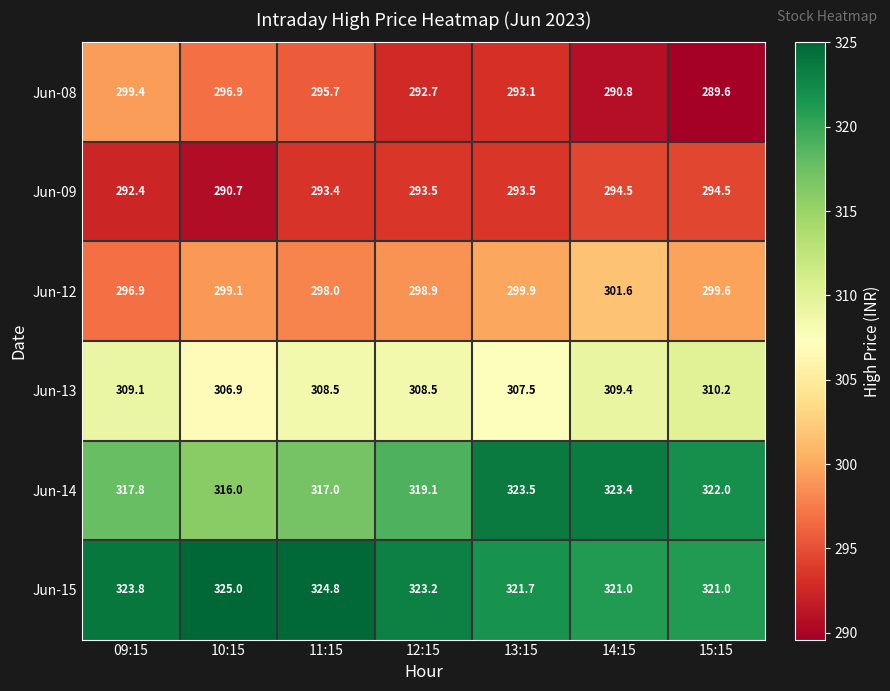

Rank the series by their maximum value, from lowest to highest.

Jun-09, Jun-08, Jun-12, Jun-13, Jun-14, Jun-15